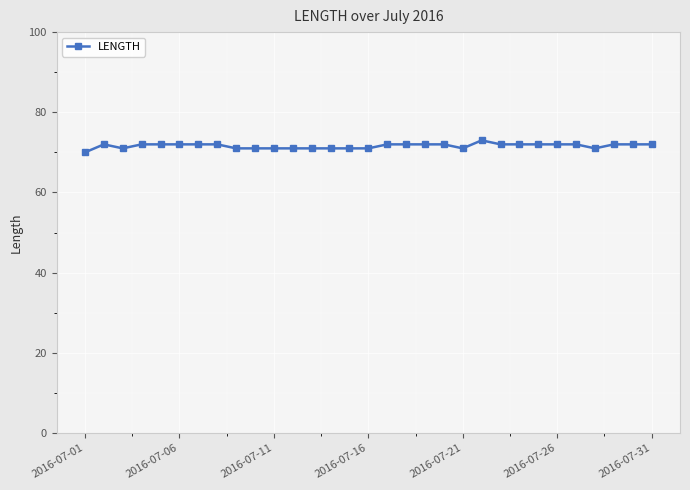

What is the value of the 28th point from the left?

71